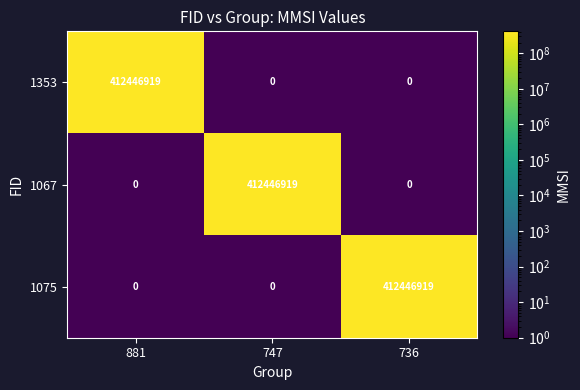

What value does the 1353 series have at 881?

412446919